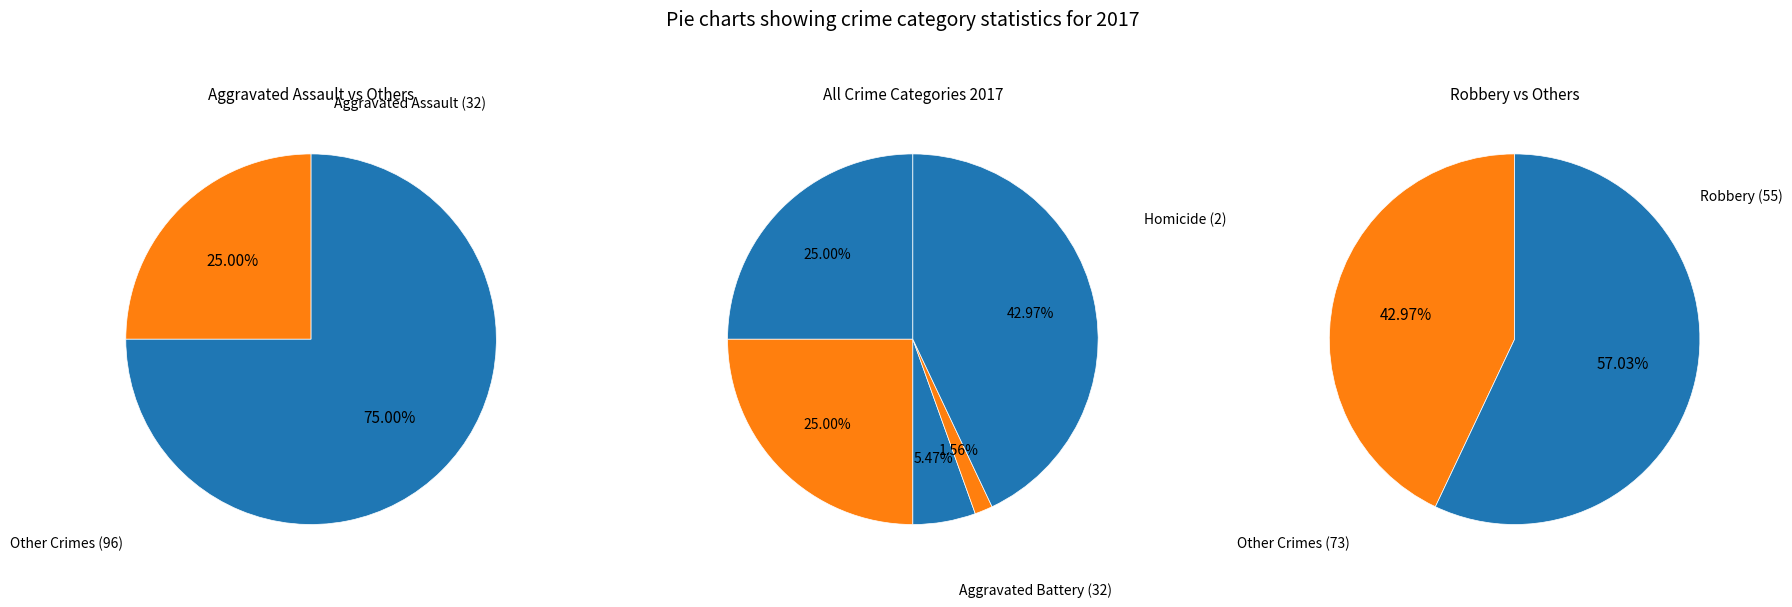

True or false: Criminal Sexual Assault accounts for 1% of the total.

False